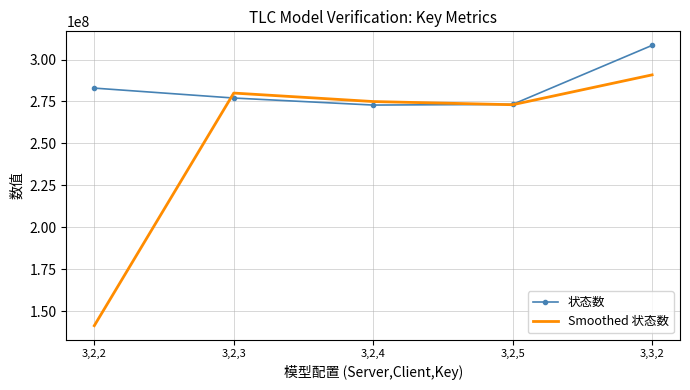

What is the maximum value for 状态数?

308430832.0